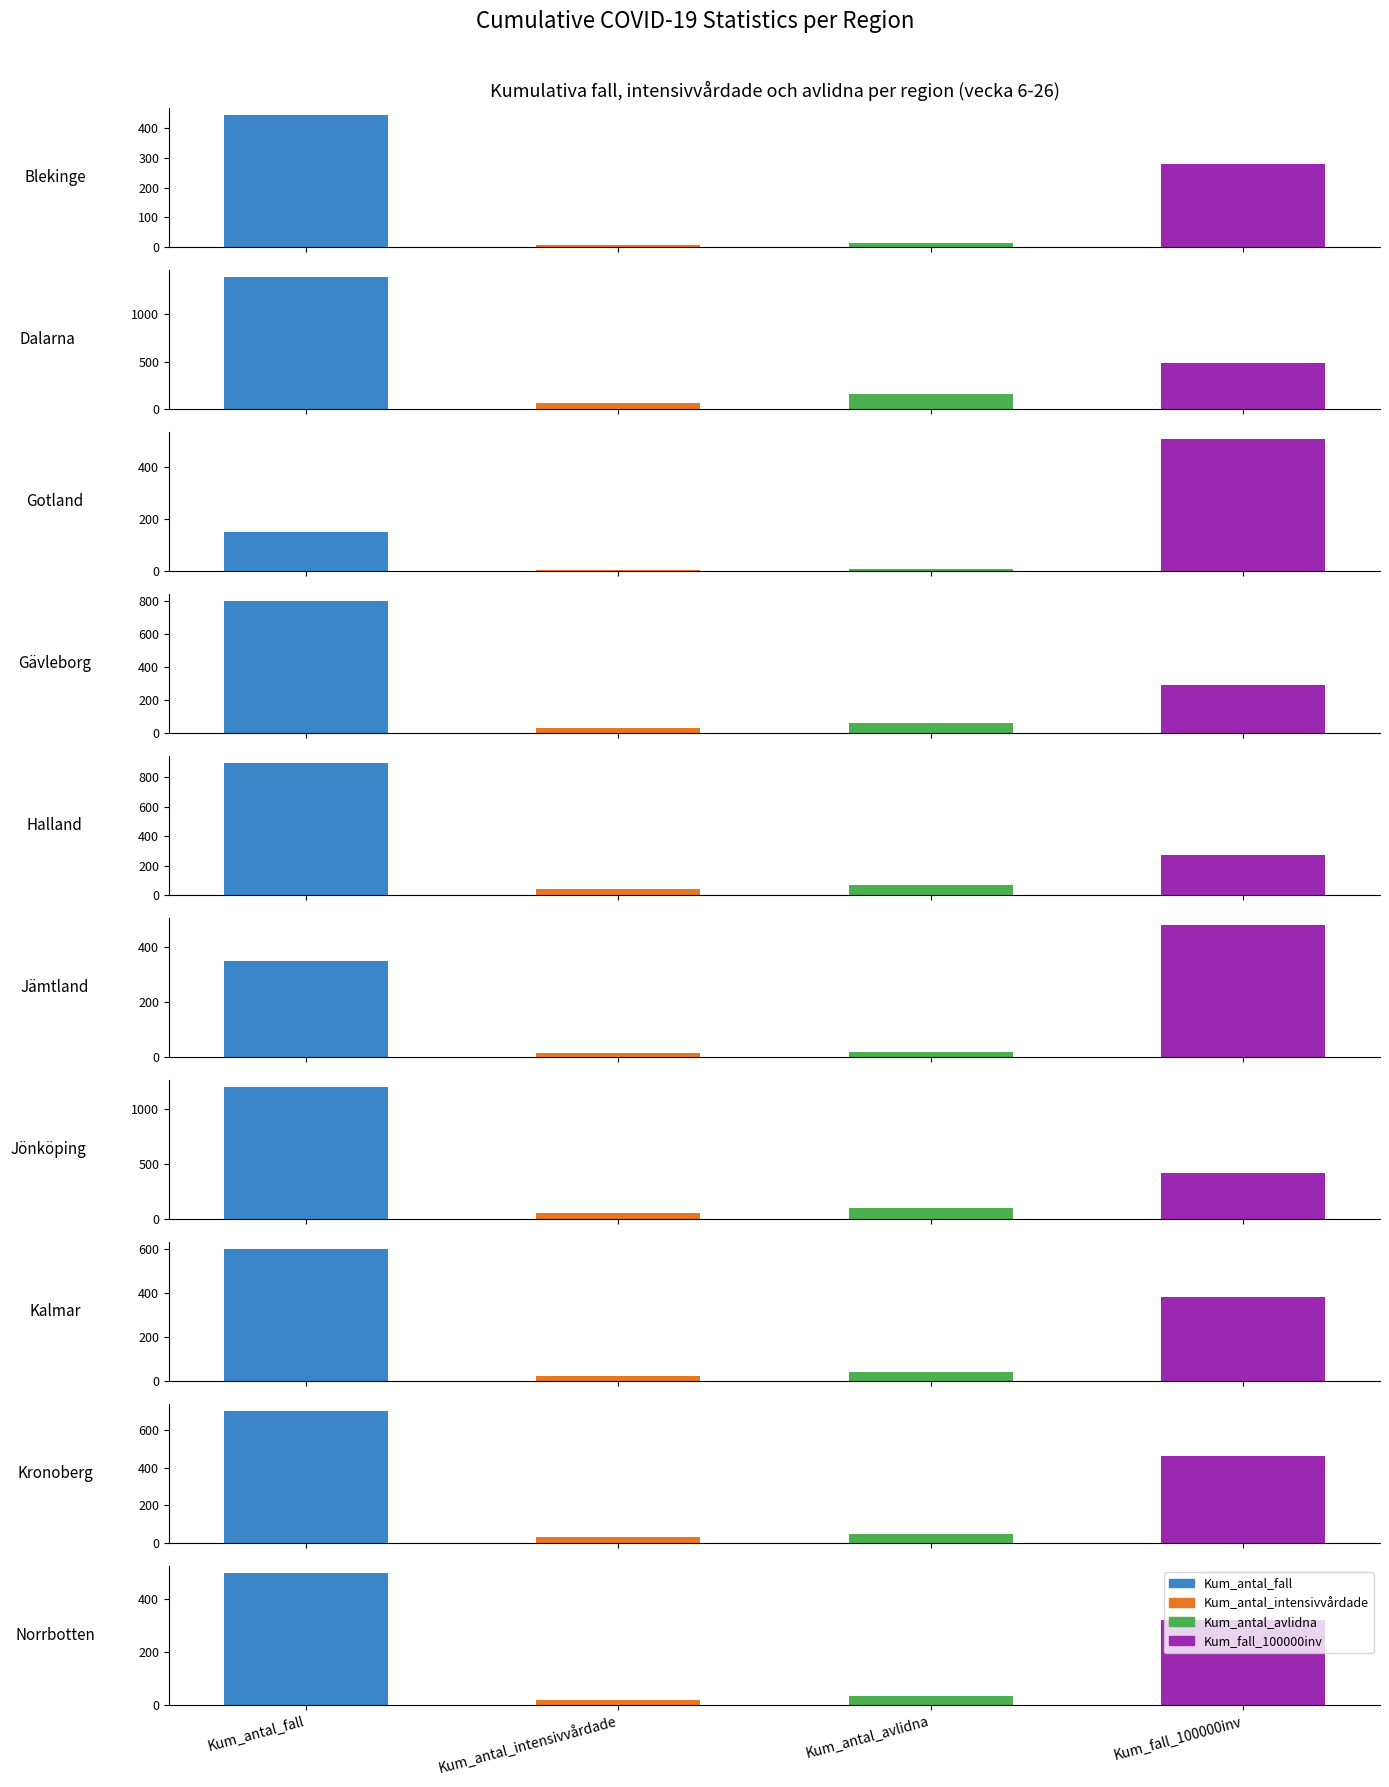

At which category does the chart reach its peak across all series?

1